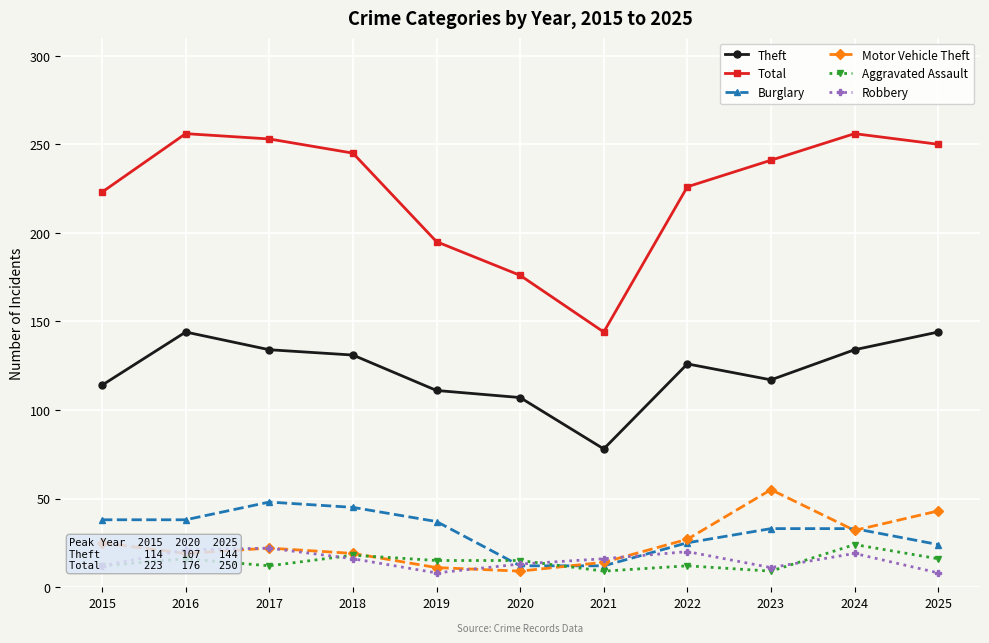

What is the minimum value shown in the chart?

8